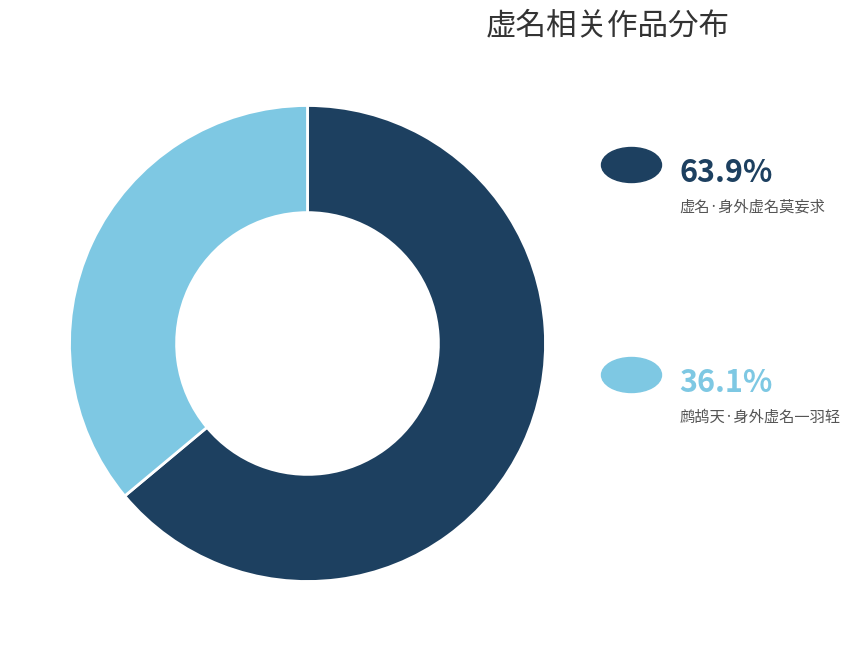

Does any single category account for the majority?

Yes